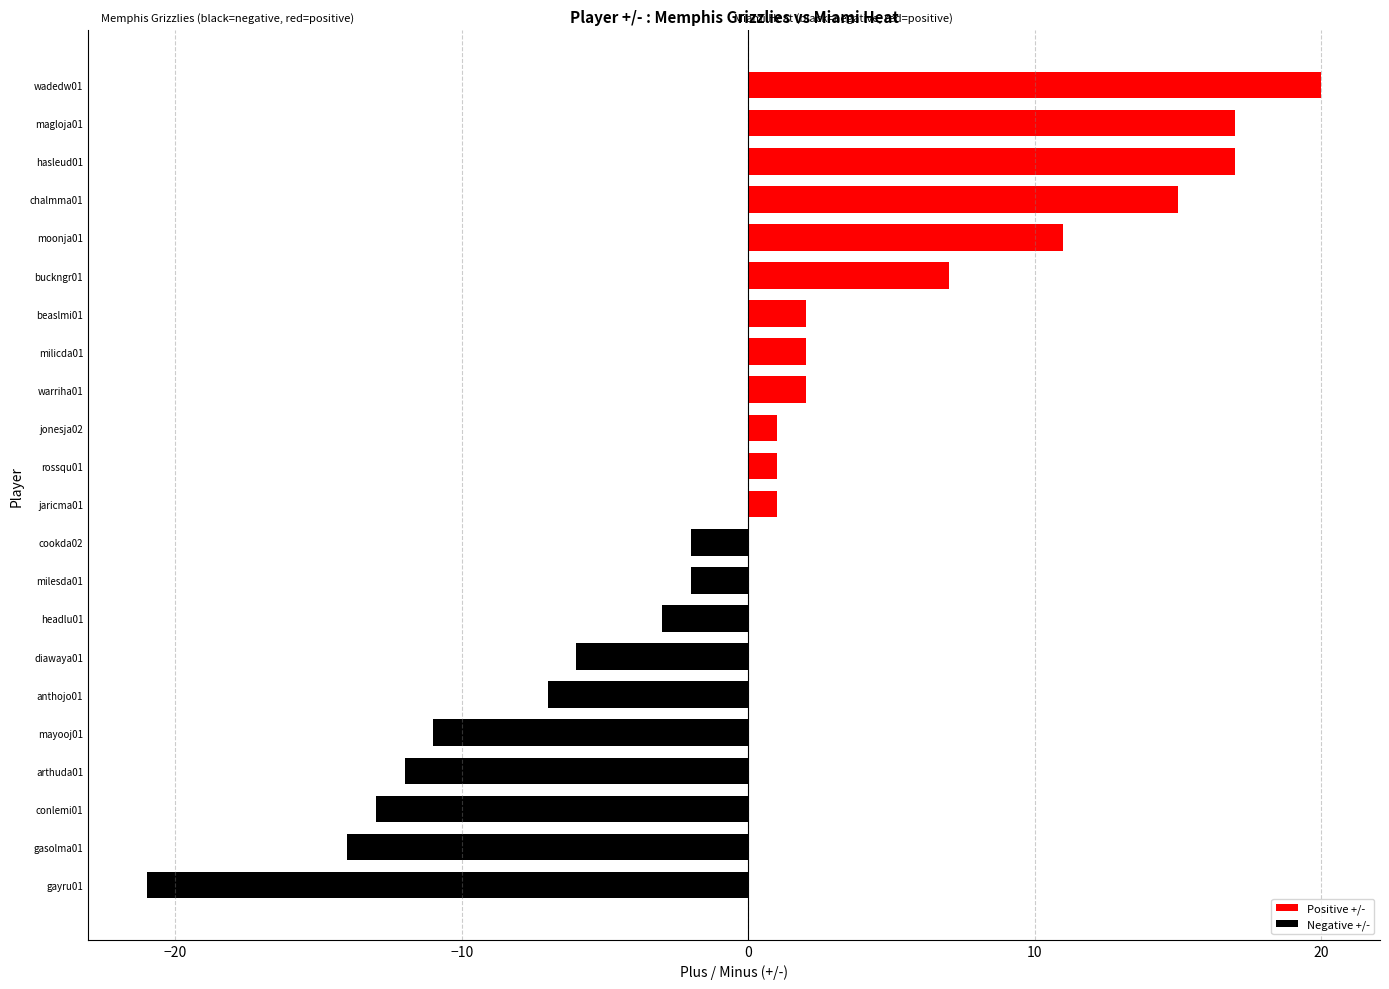

Is it true that the value at diawaya01 is -9?

False